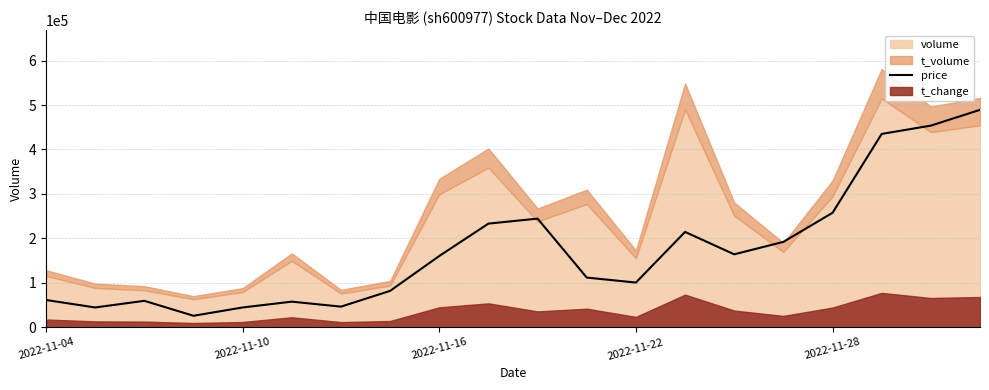

What is the highest value of the price series?

489198.7